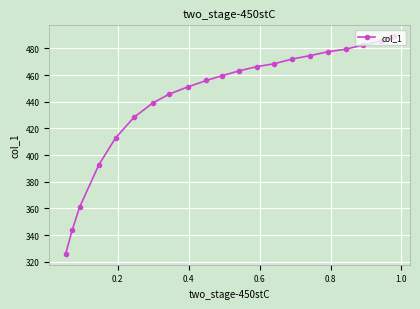

What is the value of the 9th point from the left?

451.2